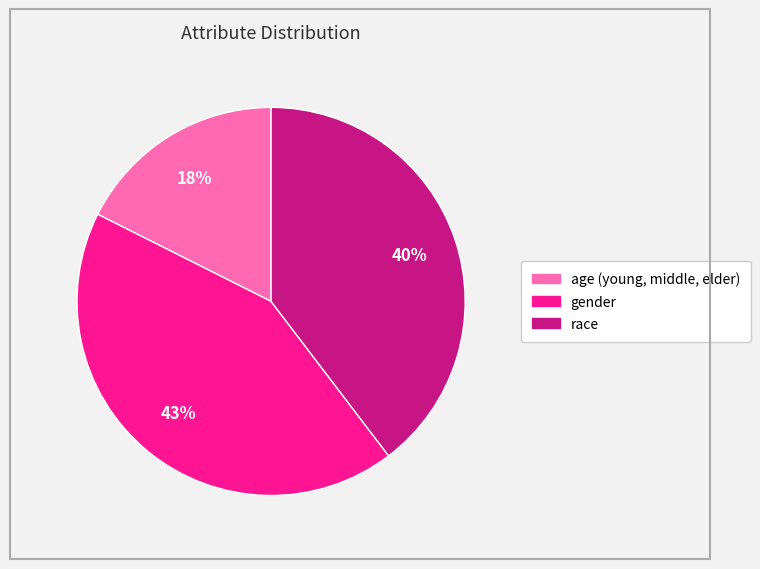

To the nearest percent, what percentage of the pie is race?

40%